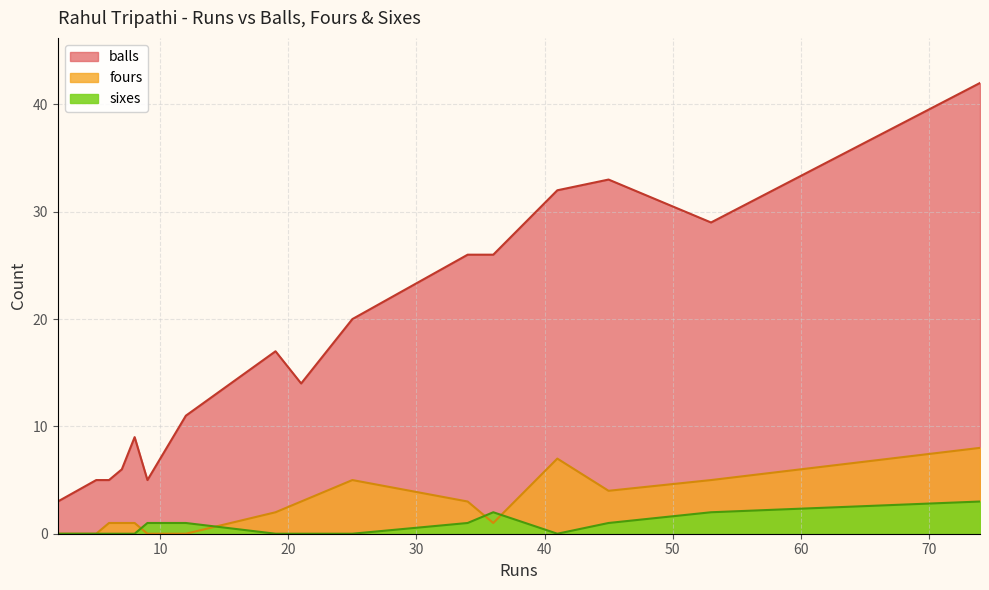

How many lines are shown in the chart?

3